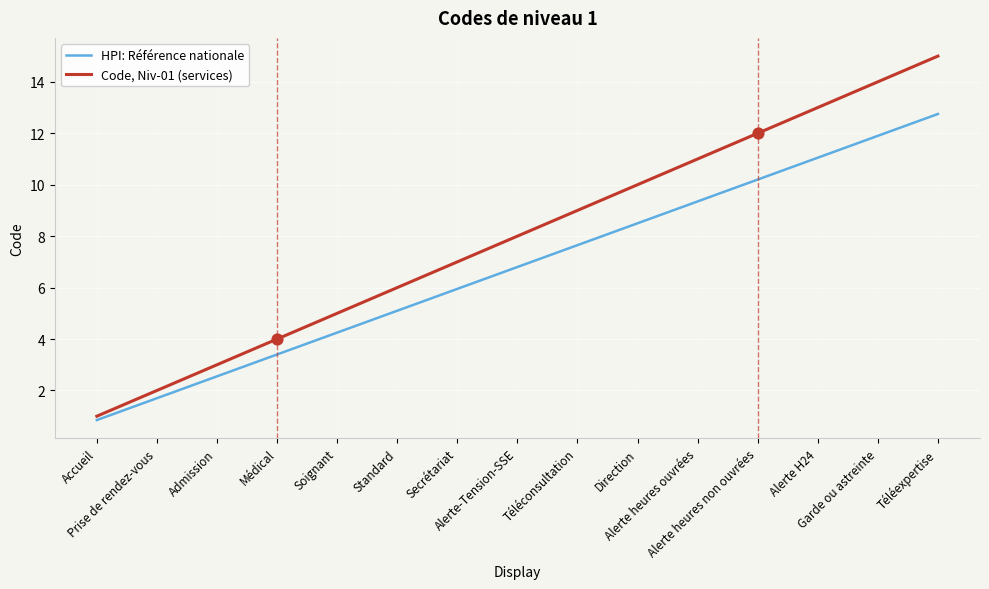

What are all the series names shown in the legend?

HPI: Référence nationale, Code, Niv-01 (services)